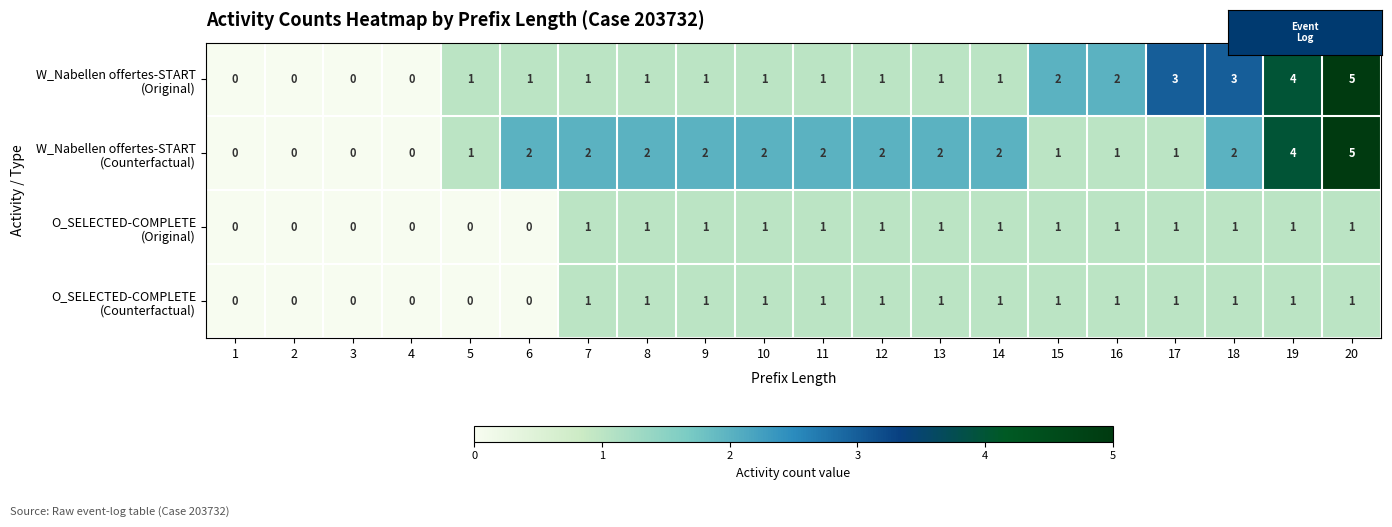

At which category is the sum across all series the highest?

20